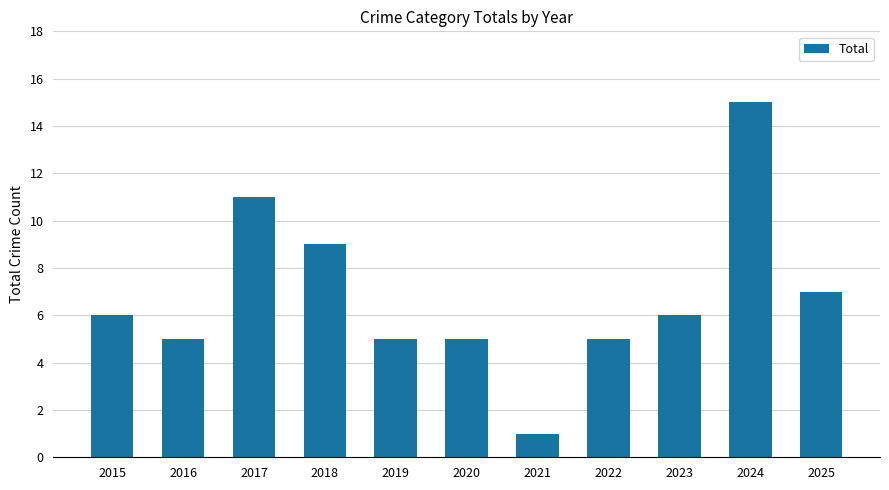

At which category does the chart reach its minimum across all series?

2021